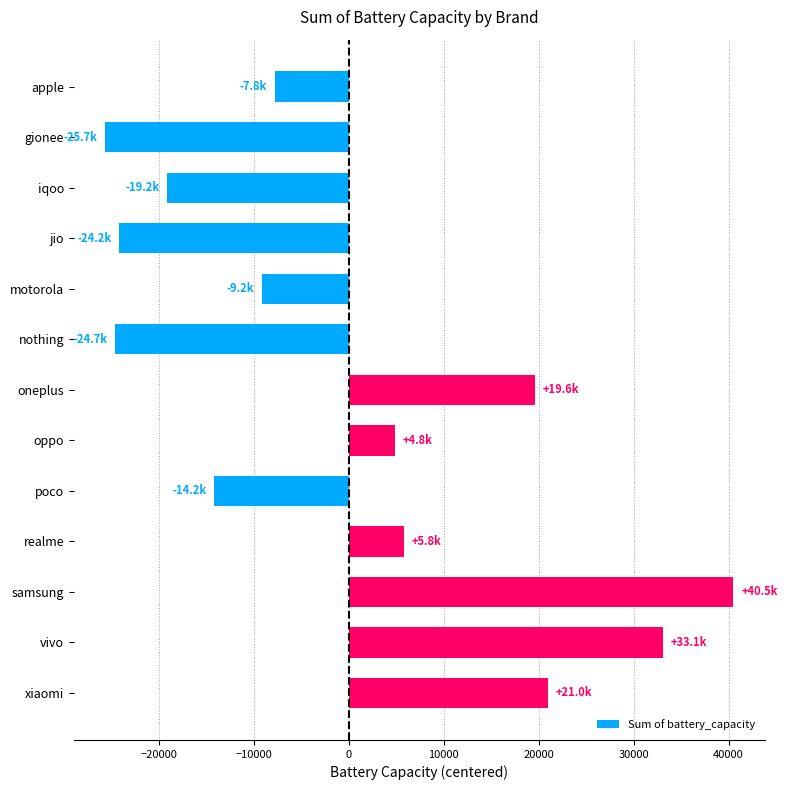

What is the label of the 13th bar from the bottom?

apple